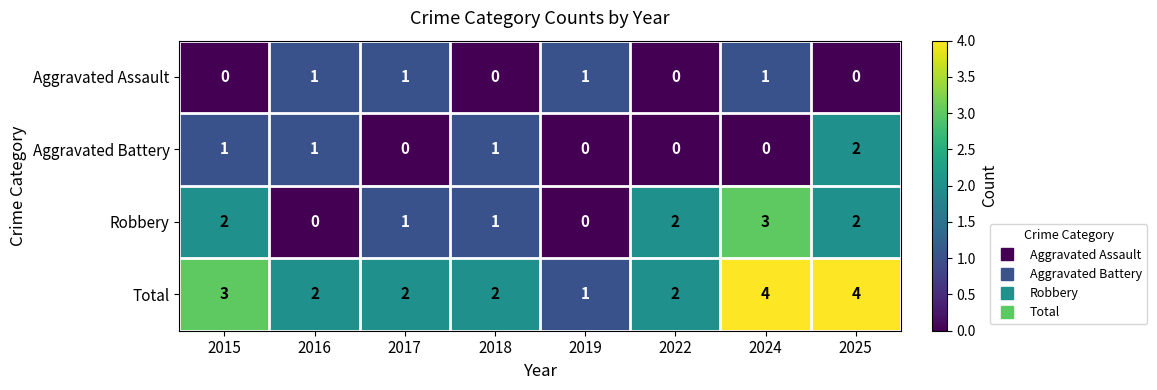

List the series in order of their peak value, lowest first.

Aggravated Assault, Aggravated Battery, Robbery, Total